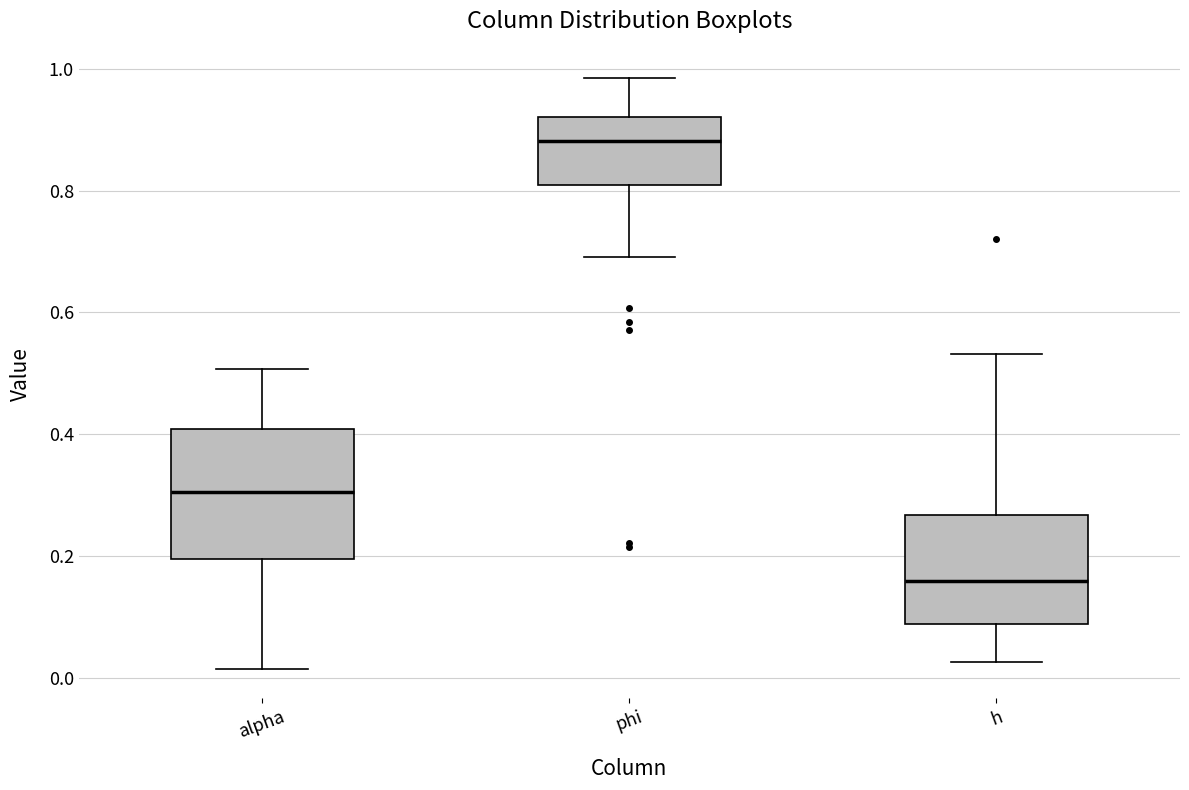

Reading left to right, read every box against the y-axis: the position of its median line, the range the box covers, and the ends of its whiskers. The values are not printed on the chart, so give them approximately, as read against the axis.

alpha: median 0.30, box 0.20 to 0.40, whiskers 0.02 to 0.50
phi: median 0.88, box 0.80 to 0.92, whiskers 0.70 to 0.98
h: median 0.16, box 0.08 to 0.26, whiskers 0.02 to 0.54